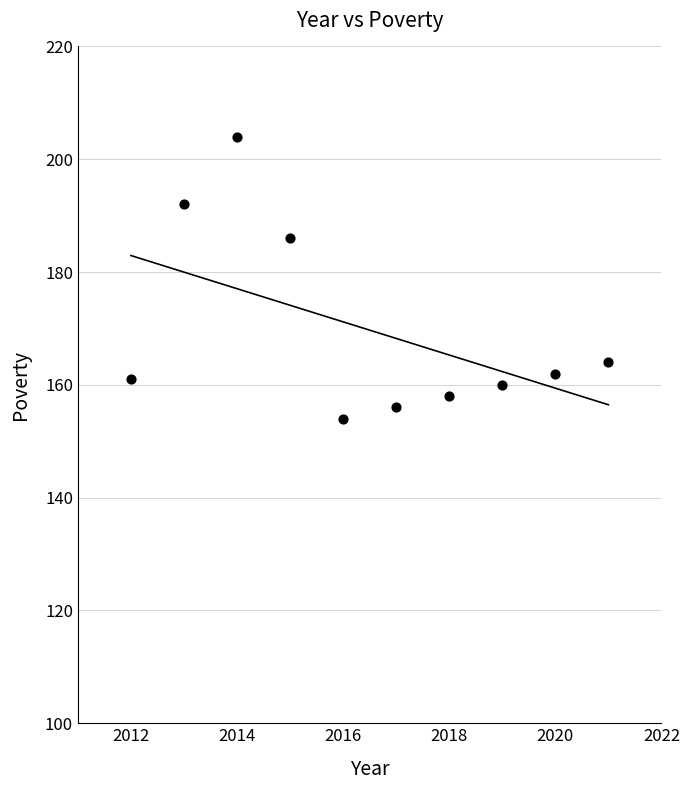

What Y value in the scatter plot is closest to 179?

186